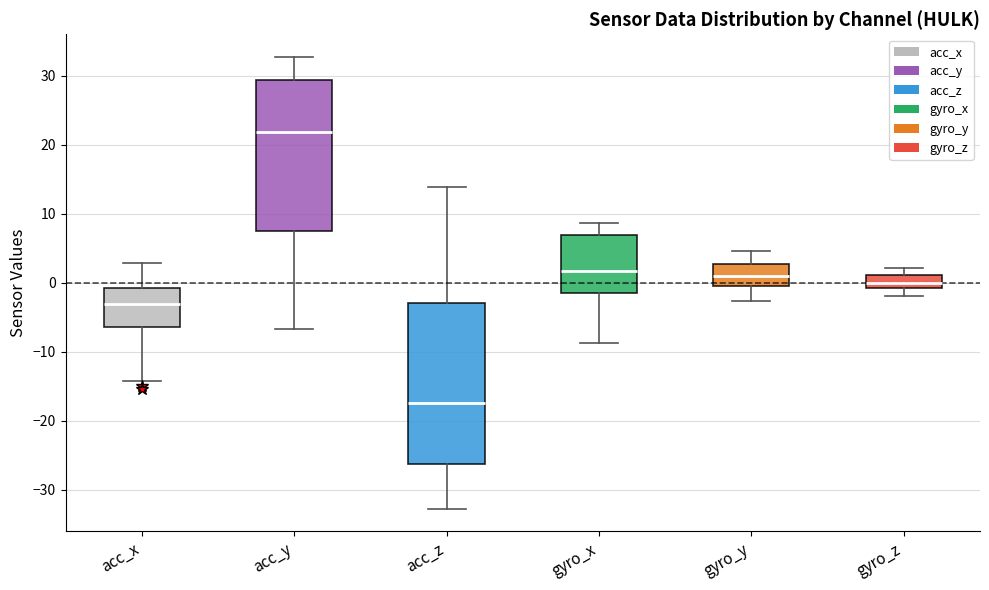

Comparing the boxes themselves (not the whiskers), which one is the tallest?

acc_z